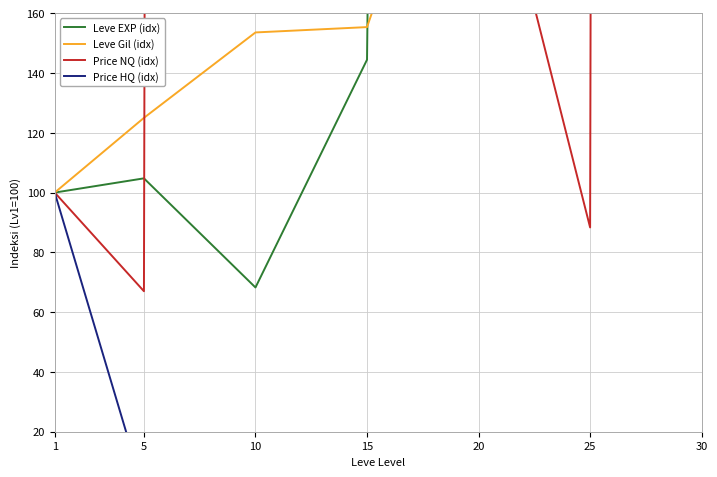

What is the difference between the second highest and minimum values in the Price NQ (idx) series?

15888.5